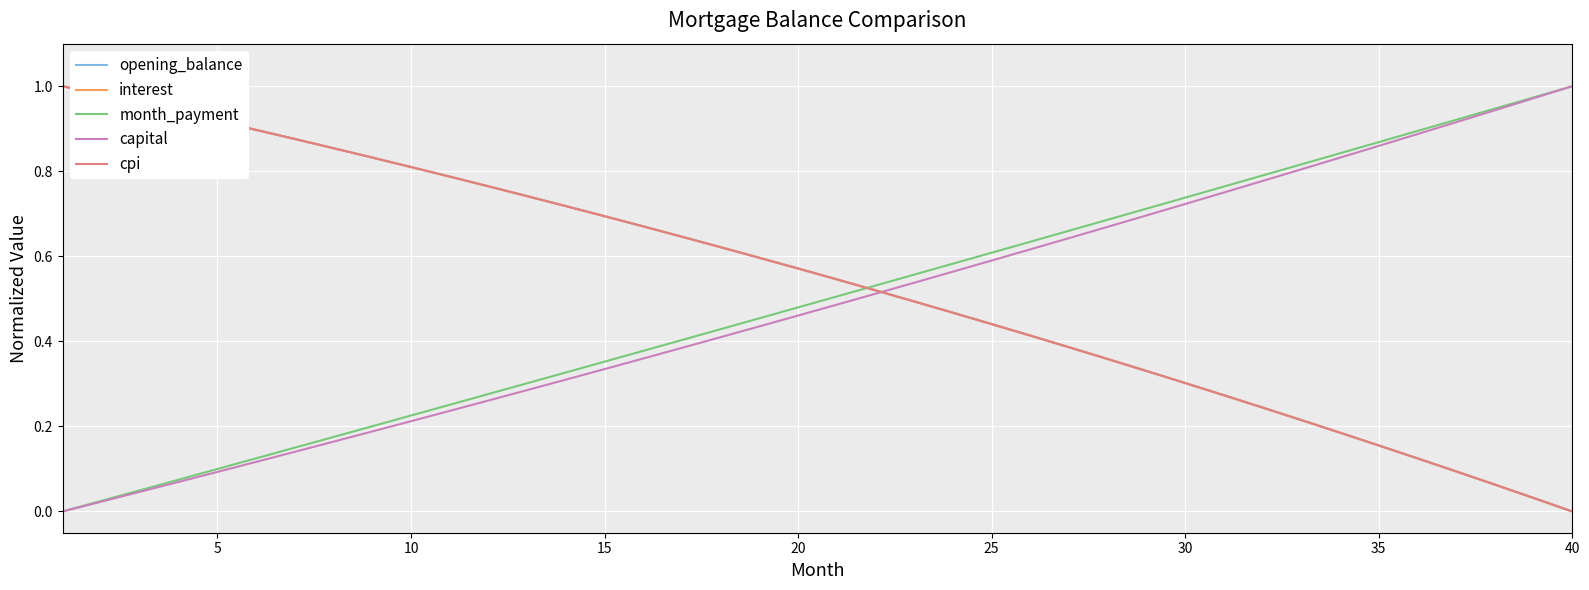

Is this an area chart (filled region under the line)?

No